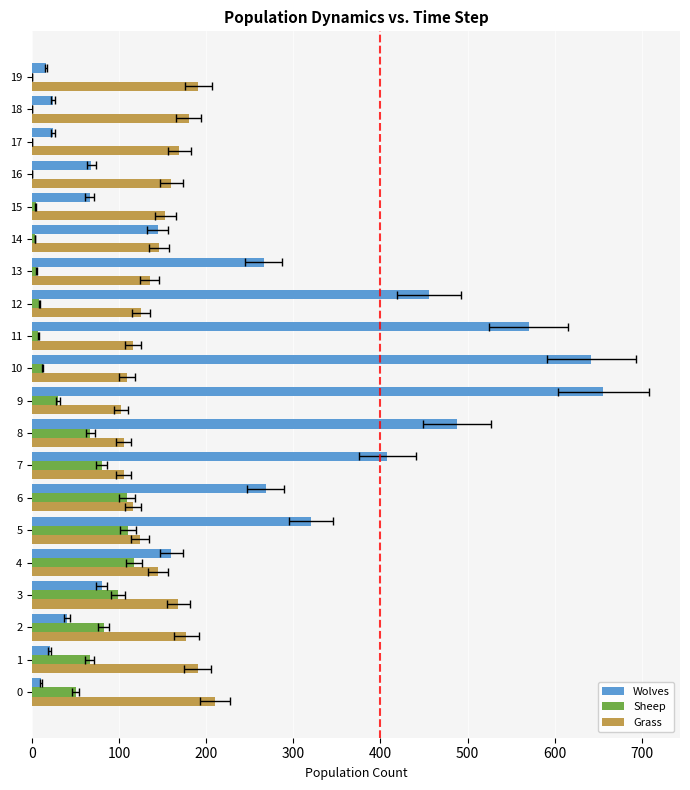

What is the approximate value of Sheep at 6?

109